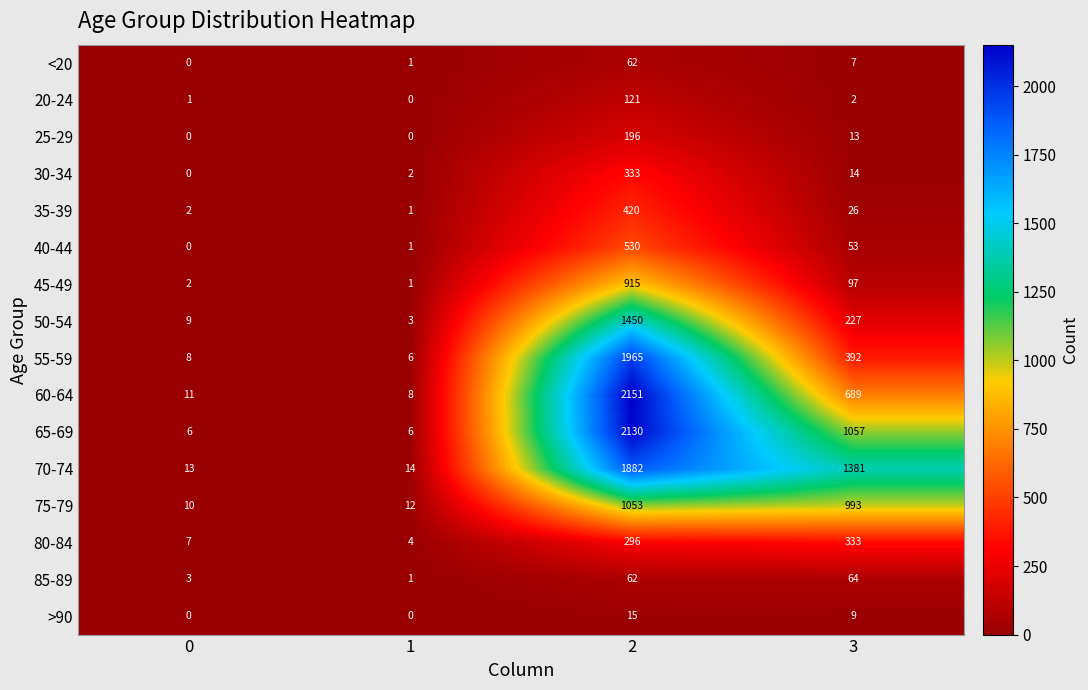

At which label is 70-74 closest to 947?

3